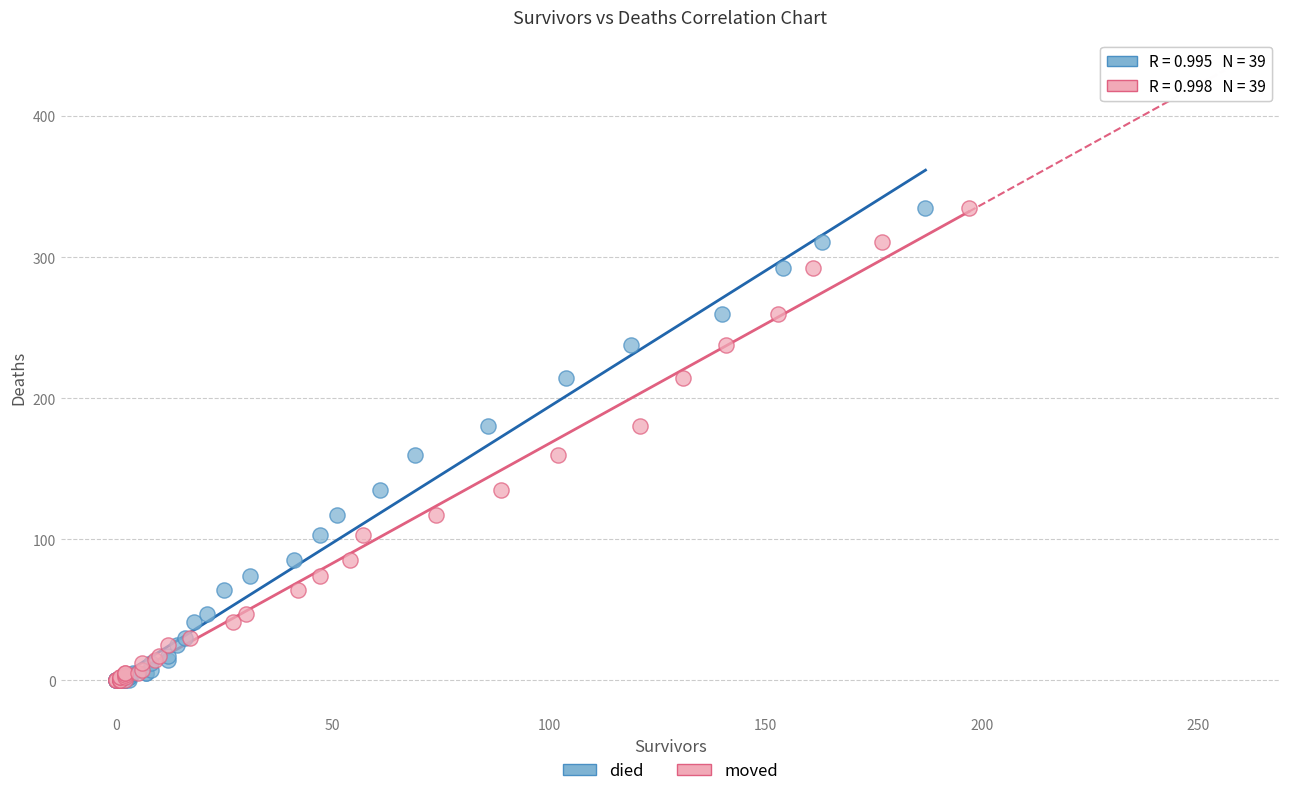

What are all the series names shown in the legend?

died, moved